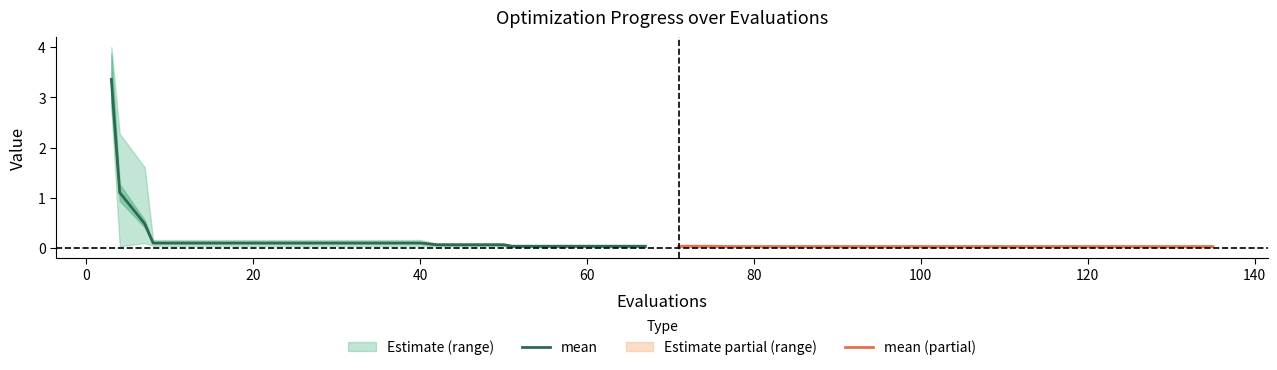

What is the highest value of the mean series?

3.4